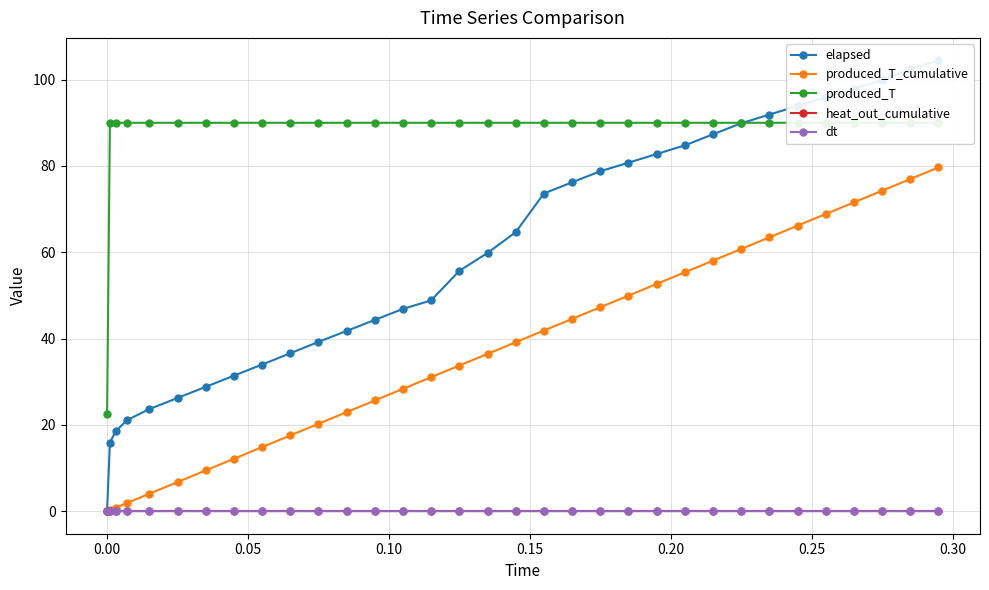

What is the value of the produced_T_cumulative point at the 5th from the left?

4.1